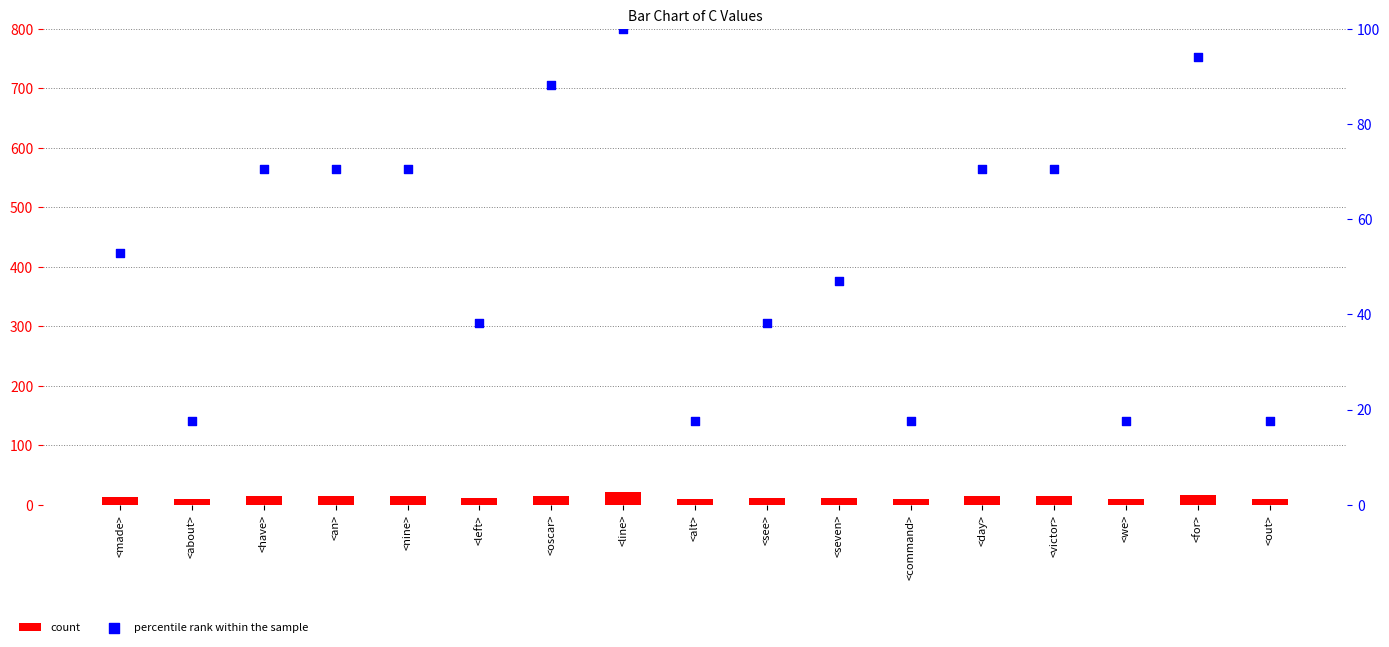

What are all the series names shown in the legend?

count, percentile rank within the sample